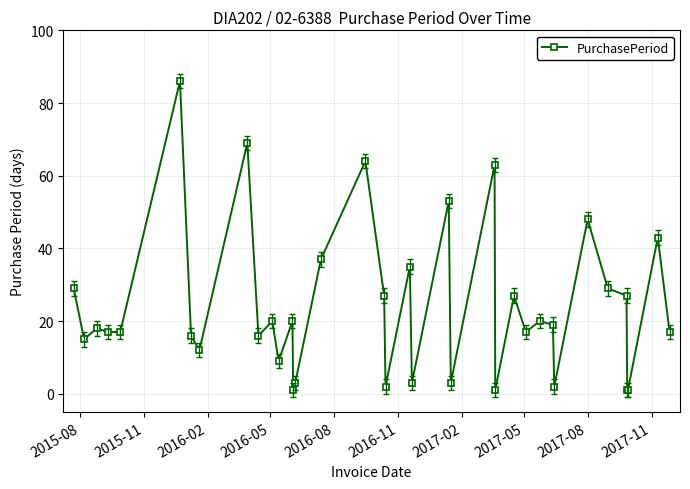

What is the sum of all values?

887